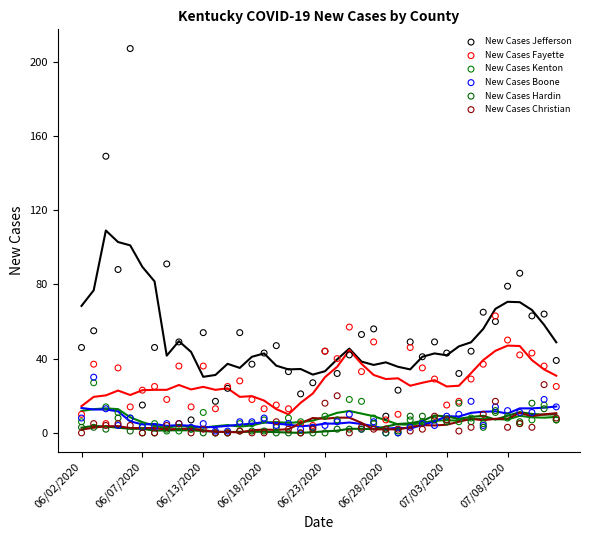

In the New Cases Jefferson series, what Y value is closest to 107?

91